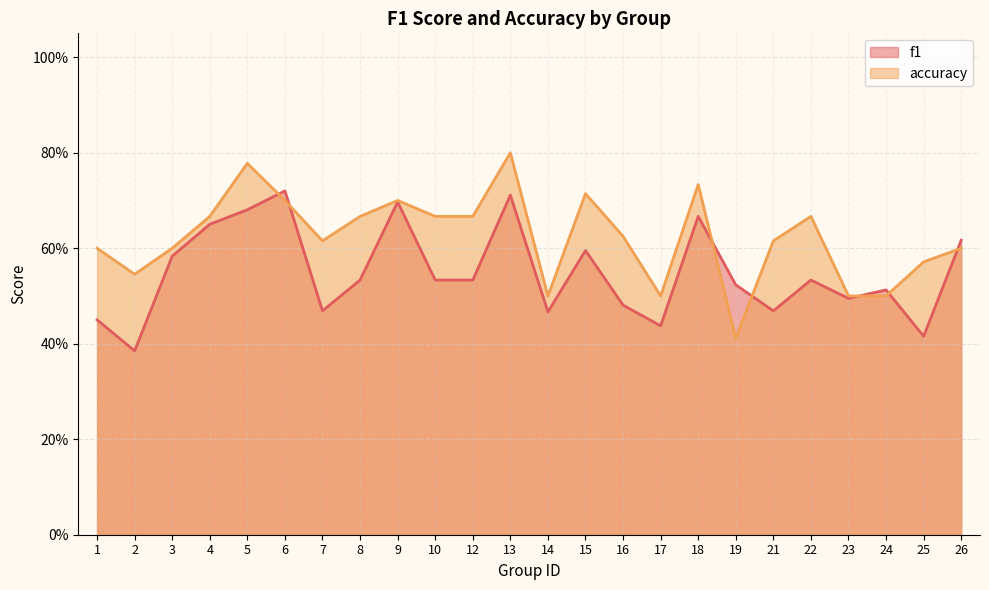

Reading left to right, transcribe all the data shown in this chart.

f1: 0.5	0.4	0.6	0.7	0.7	0.7	0.5	0.5	0.7	0.5	0.5	0.7	0.5	0.6	0.5	0.4	0.7	0.5	0.5	0.5	0.5	0.5	0.4	0.6
accuracy: 0.6	0.5	0.6	0.7	0.8	0.7	0.6	0.7	0.7	0.7	0.7	0.8	0.5	0.7	0.6	0.5	0.7	0.4	0.6	0.7	0.5	0.5	0.6	0.6